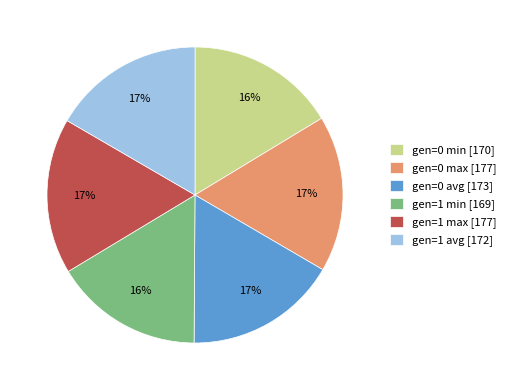

To the nearest percent, what is the difference between the gen=1 max [177] and gen=1 min [169] slice percentages?

1%